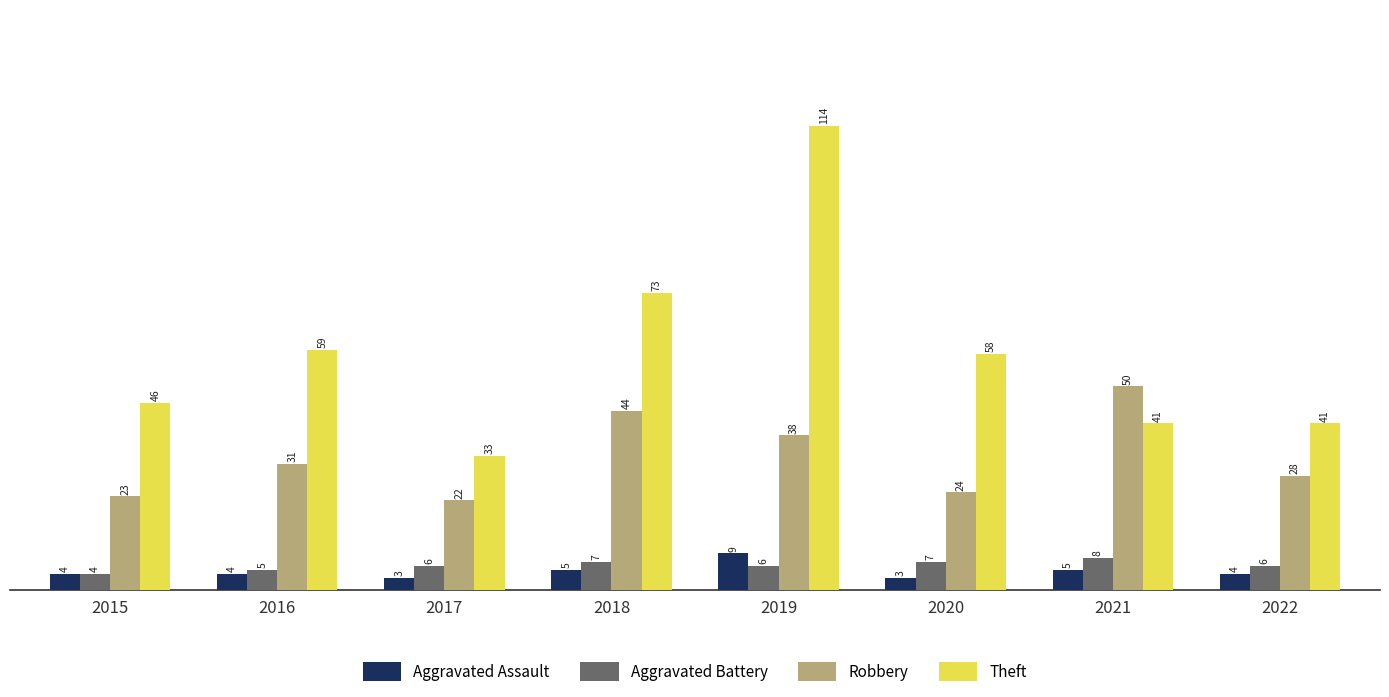

How many bars are there in each group?

4